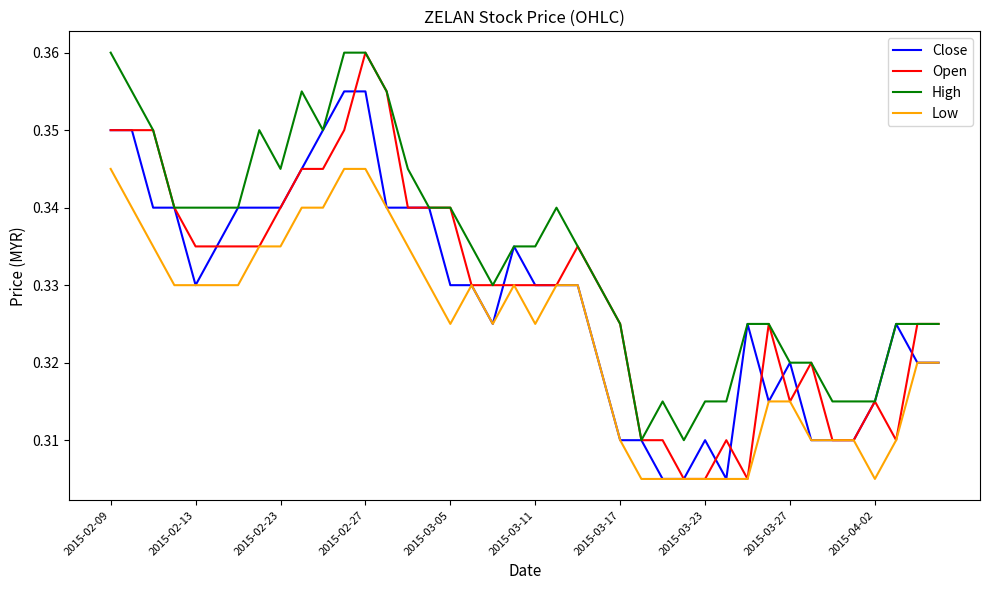

Which series ends up on top after the final intersection of Open and Close?

Open